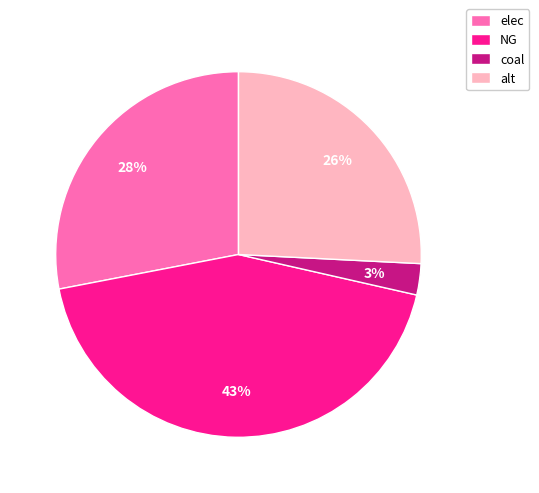

To the nearest percent, what is the difference between the elec and coal slice percentages?

25%